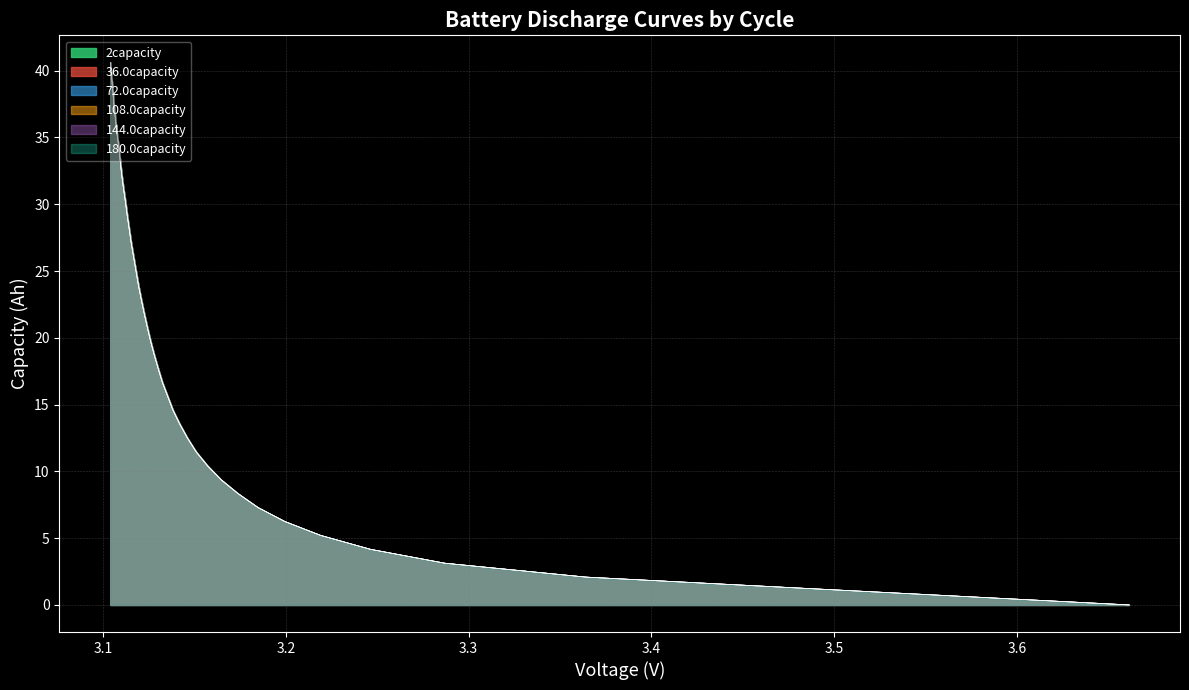

True or false: 72.0capacity and 2capacity cross at least once.

False